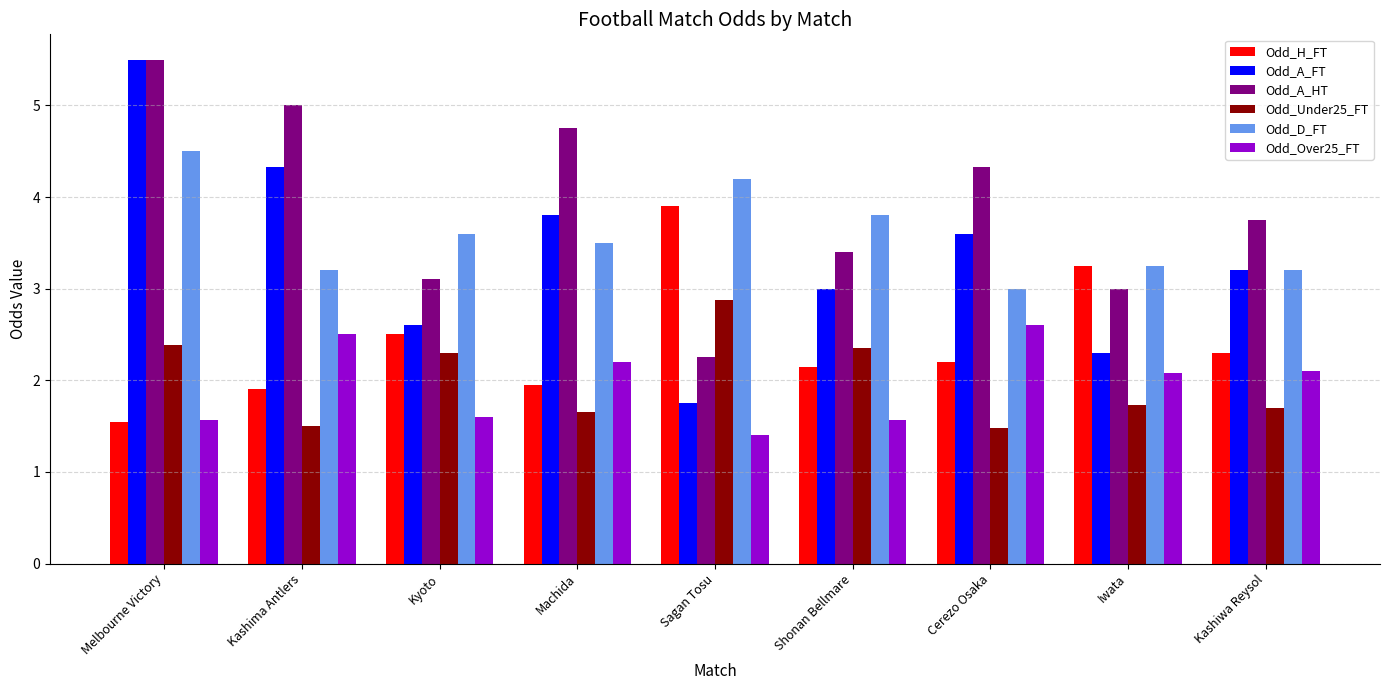

The value of Odd_Under25_FT at Kashiwa Reysol is 1.7. True or false?

True